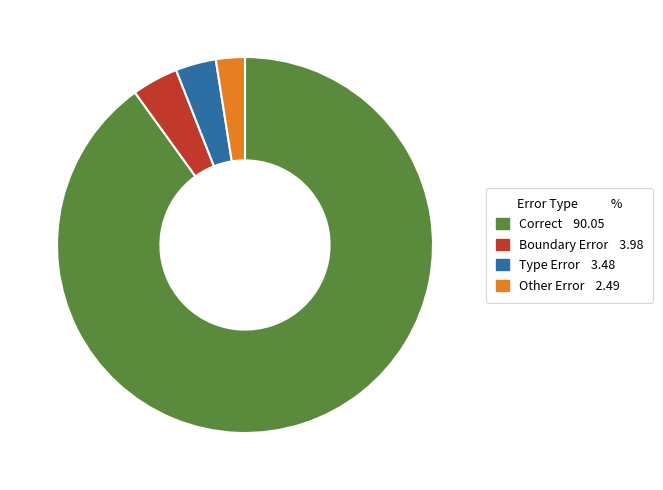

Is there a majority slice in this chart?

Yes